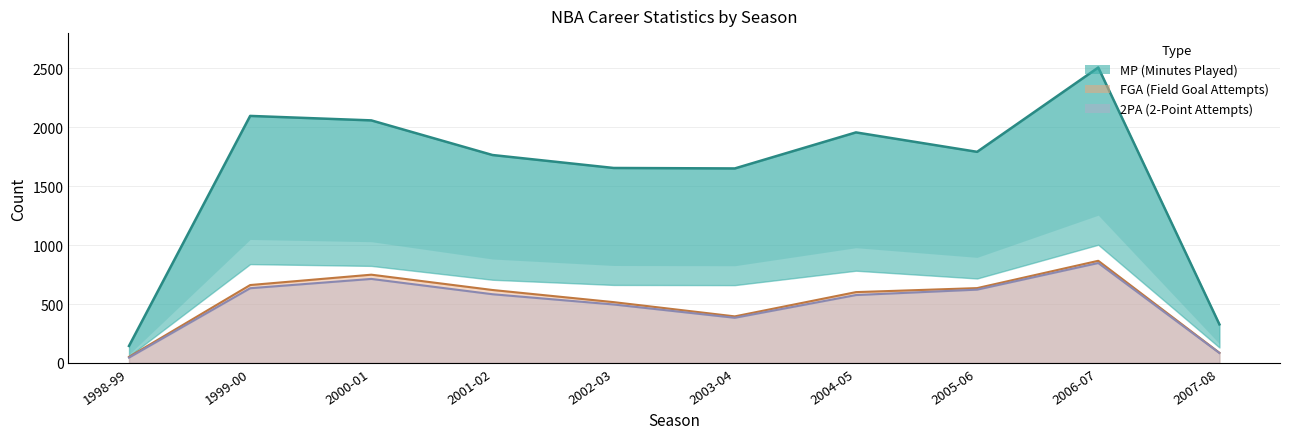

What is the minimum value for FGA?

51